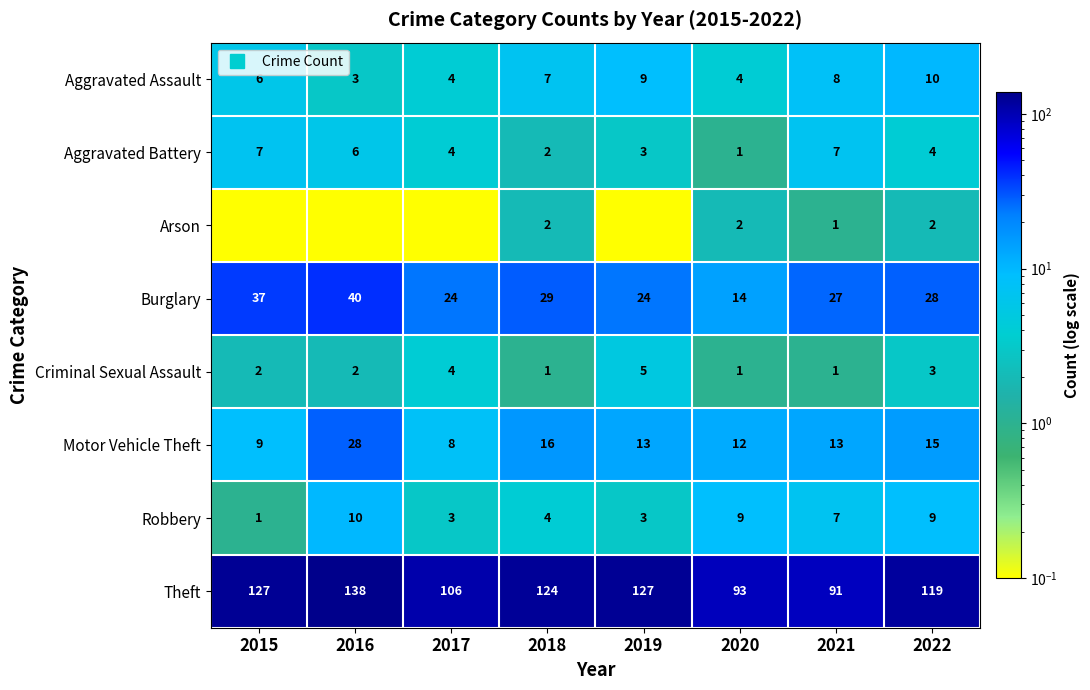

How many data points does each series have?

8